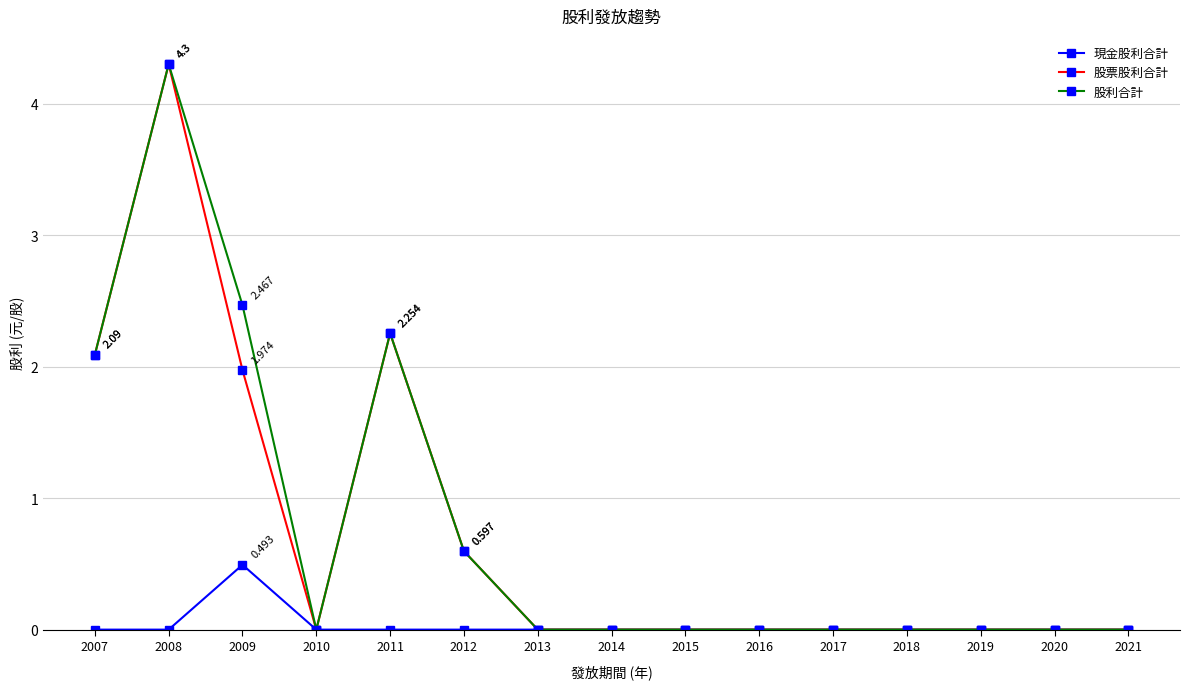

Reading left to right, extract all data points from this chart.

現金股利合計: 2007=0.0	2008=0.0	2009=0.5	2010=0.0	2011=0.0	2012=0.0	2013=0.0	2014=0.0	2015=0.0	2016=0.0	2017=0.0	2018=0.0	2019=0.0	2020=0.0	2021=0.0
股票股利合計: 2007=2.1	2008=4.3	2009=2.0	2010=0.0	2011=2.3	2012=0.6	2013=0.0	2014=0.0	2015=0.0	2016=0.0	2017=0.0	2018=0.0	2019=0.0	2020=0.0	2021=0.0
股利合計: 2007=2.1	2008=4.3	2009=2.5	2010=0.0	2011=2.3	2012=0.6	2013=0.0	2014=0.0	2015=0.0	2016=0.0	2017=0.0	2018=0.0	2019=0.0	2020=0.0	2021=0.0